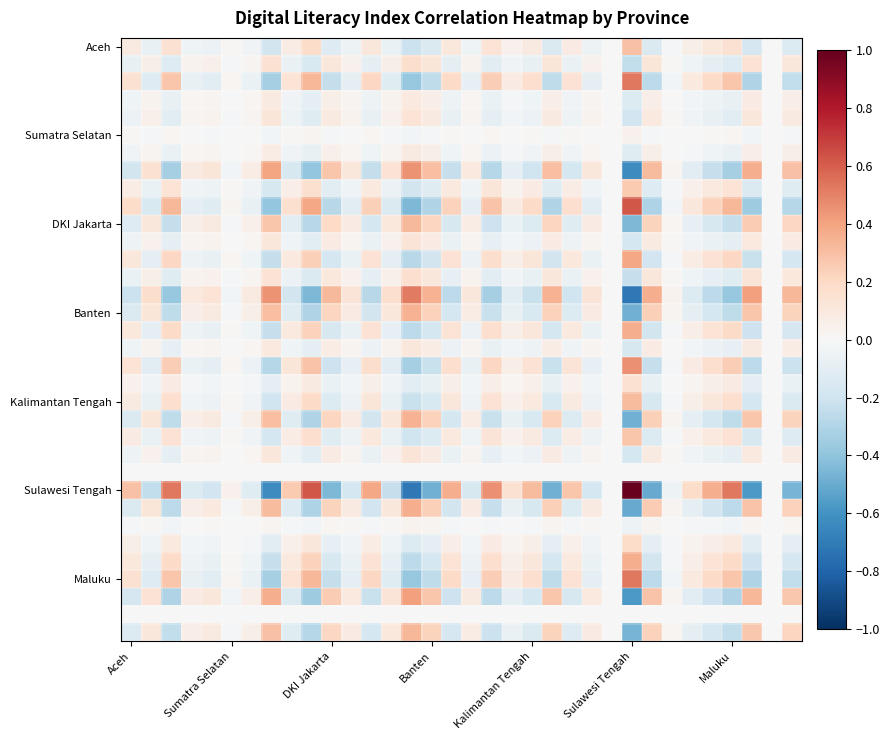

What is the maximum value shown in the chart?

1.0